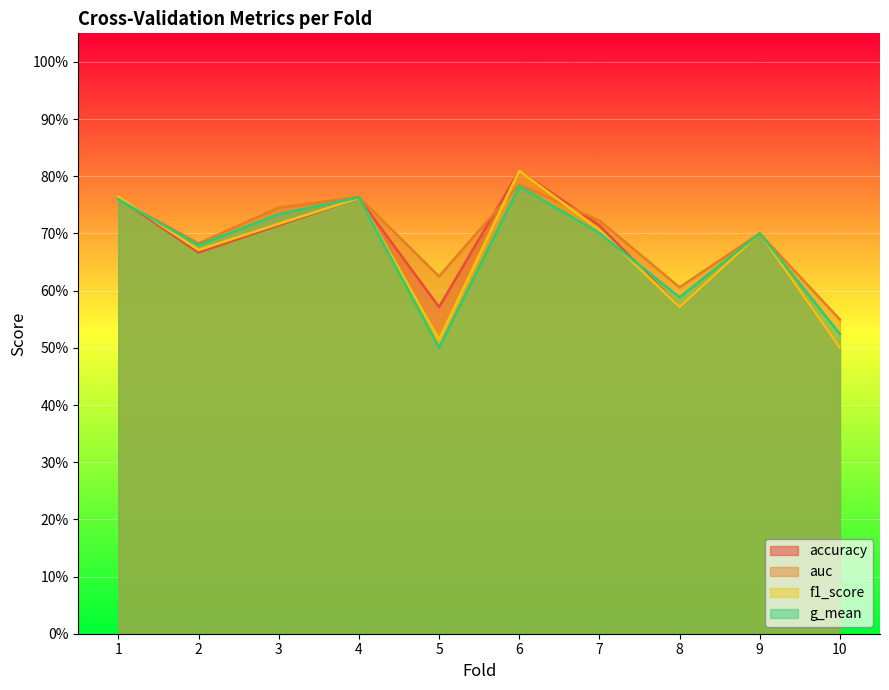

Does the chart display data point markers on the line(s)?

No